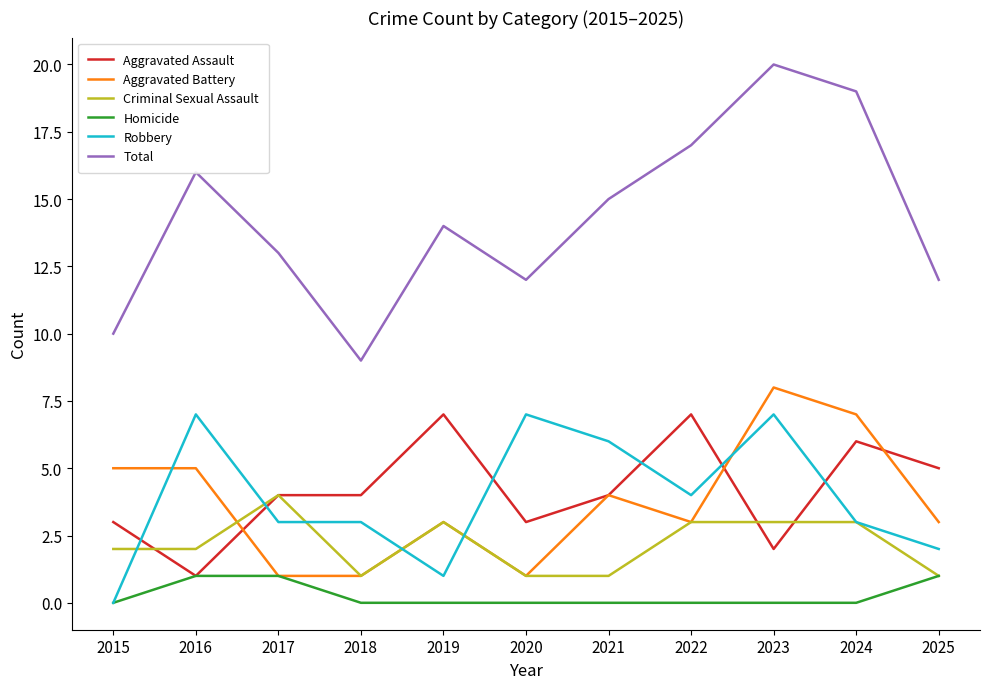

At which label is Total closest to 14?

2019